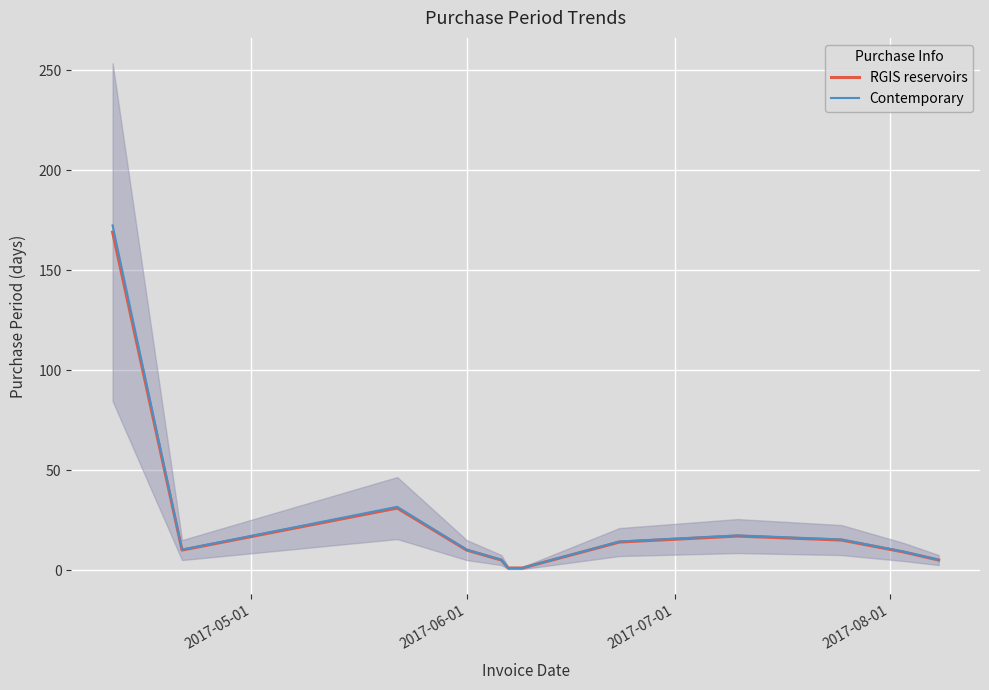

What is the highest value of the RGIS reservoirs series?

169.0